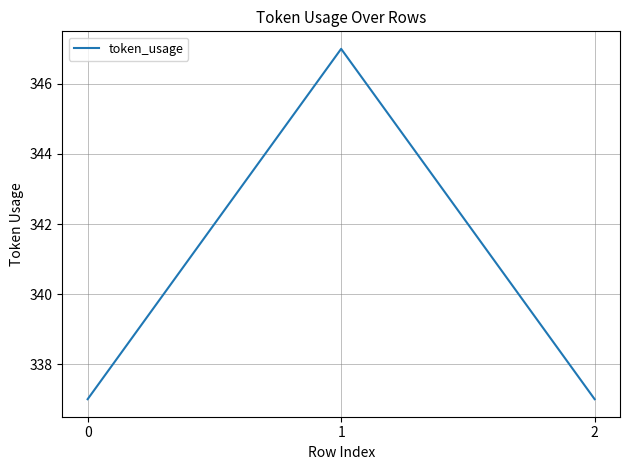

What is the sum of the values at 1 and 0?

684